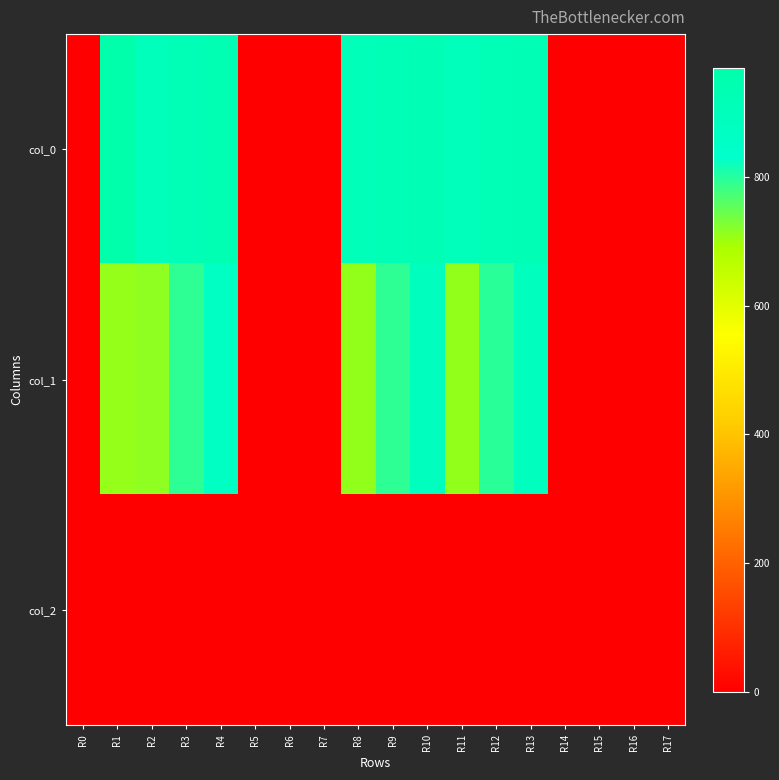

Reading left to right, extract all data points from this chart.

col_0: R0=0.0	R1=970.0	R2=903.3	R3=920.0	R4=933.3	R5=0.0	R6=0.0	R7=0.0	R8=906.7	R9=920.0	R10=923.3	R11=900.0	R12=920.0	R13=923.3	R14=0.0	R15=0.0	R16=0.0	R17=0.0
col_1: R0=0.0	R1=708.8	R2=715.5	R3=793.1	R4=864.0	R5=0.0	R6=0.0	R7=0.0	R8=712.1	R9=793.1	R10=884.2	R11=712.1	R12=796.5	R13=887.6	R14=0.0	R15=0.0	R16=0.0	R17=0.0
col_2: R0=0.0	R1=2.0	R2=2.0	R3=2.0	R4=2.0	R5=0.0	R6=0.0	R7=0.0	R8=2.0	R9=2.0	R10=2.0	R11=2.0	R12=2.0	R13=2.0	R14=0.0	R15=0.0	R16=0.0	R17=0.0